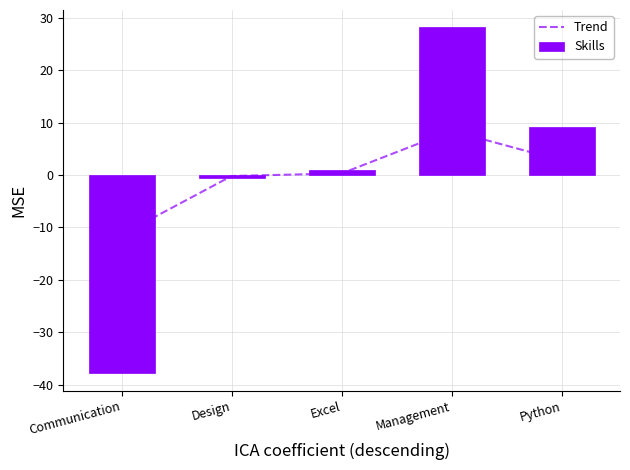

Which category has the highest value in the Trend series?

Management